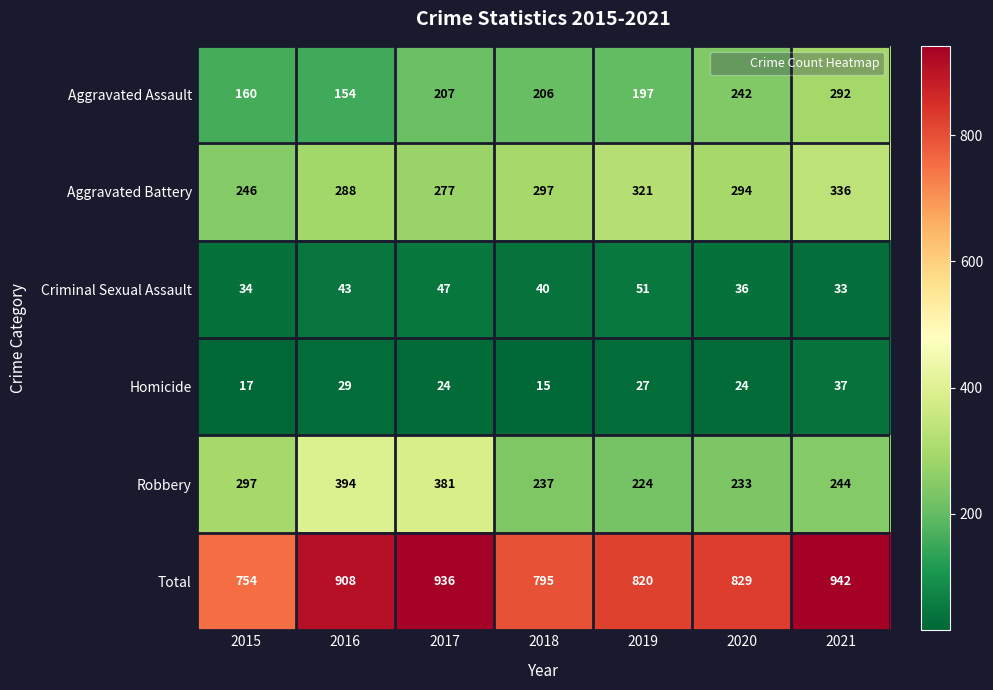

How many data points does each series have?

7